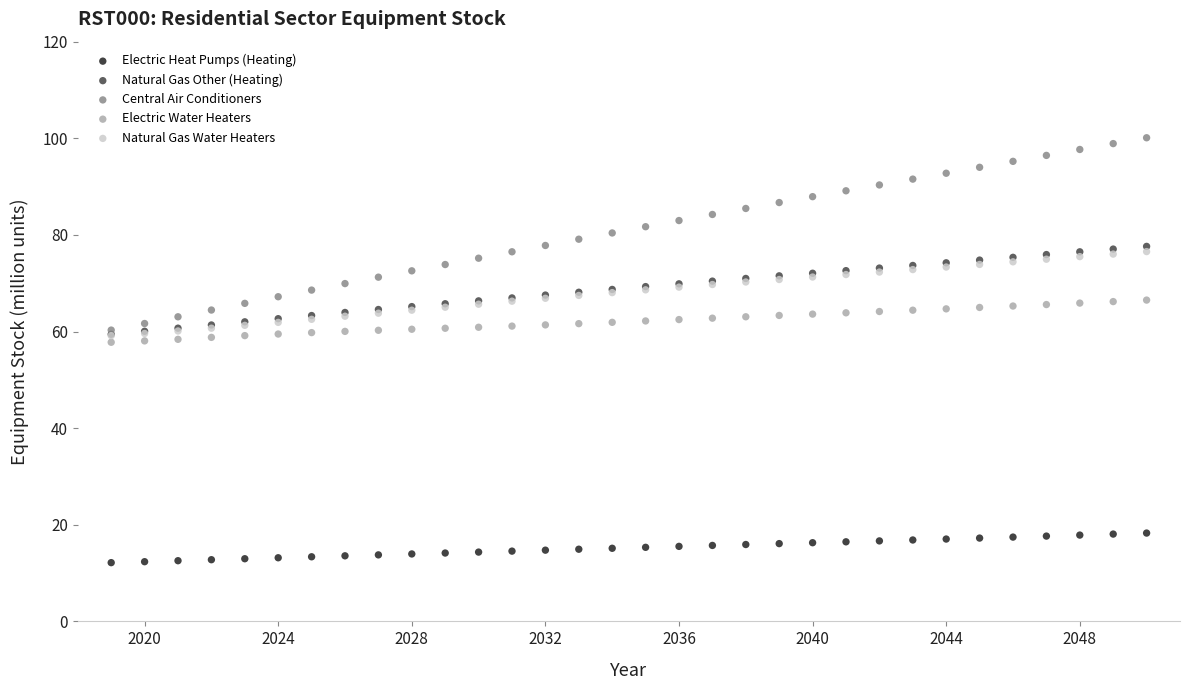

What are all the series names shown in the legend?

Electric Heat Pumps (Heating), Natural Gas Other (Heating), Central Air Conditioners, Electric Water Heaters, Natural Gas Water Heaters